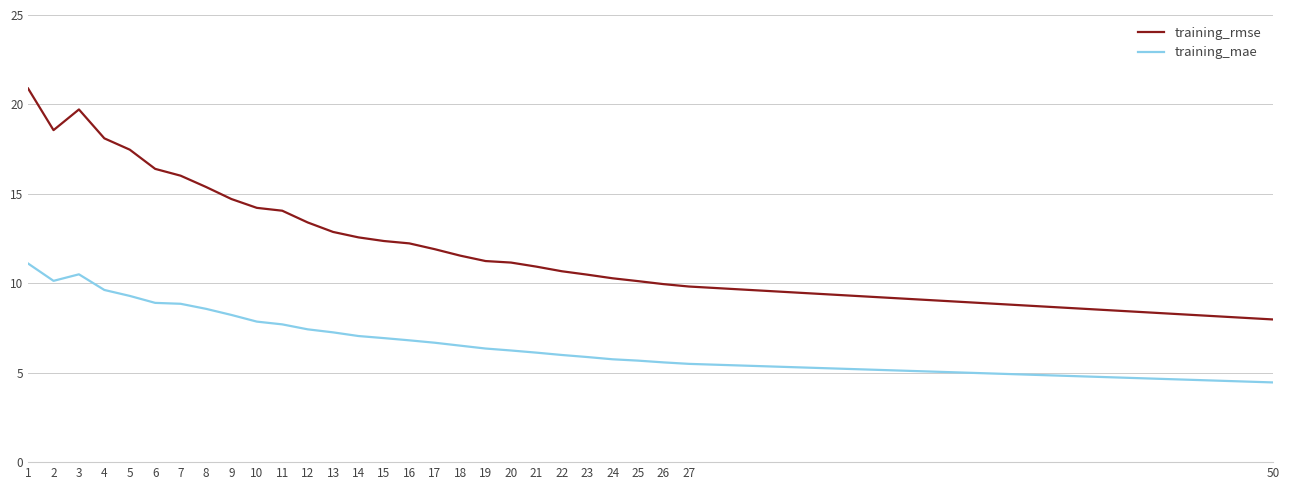

List the series in order of their overall mean, highest first.

training_rmse, training_mae